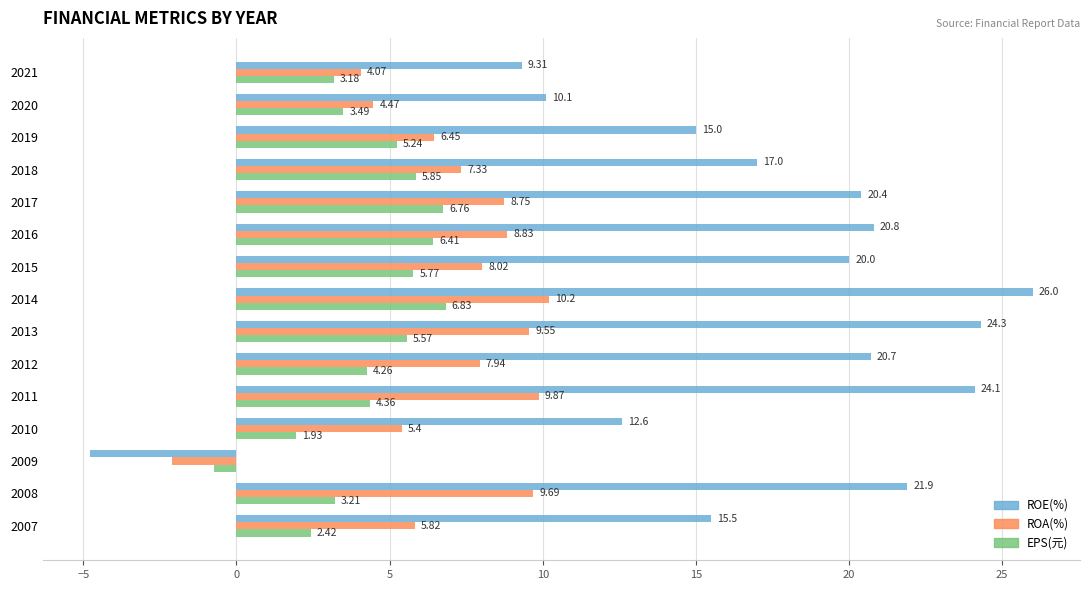

List the series in order of their overall mean, lowest first.

EPS(元), ROA(%), ROE(%)